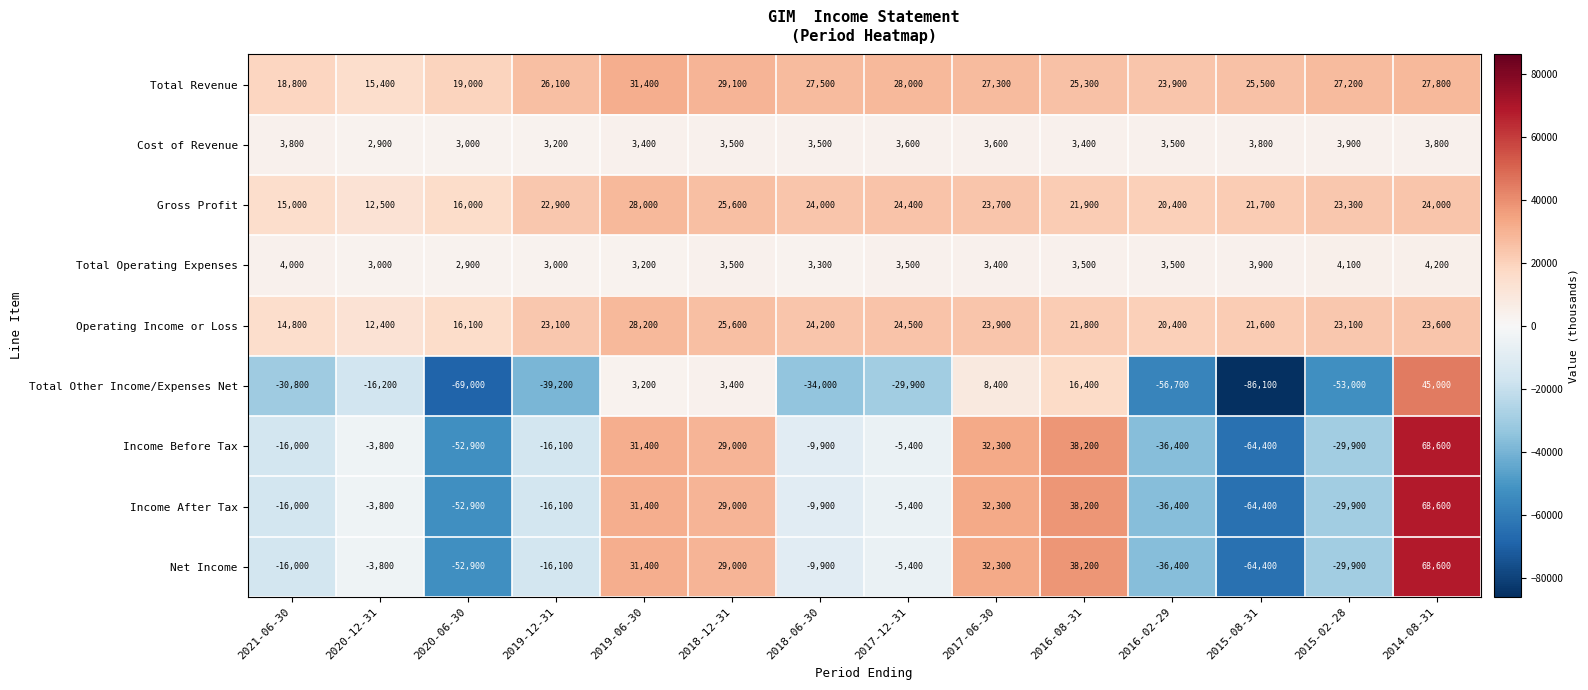

Rank the categories by Income Before Tax value from highest to lowest.

2014-08-31, 2016-08-31, 2017-06-30, 2019-06-30, 2018-12-31, 2020-12-31, 2017-12-31, 2018-06-30, 2021-06-30, 2019-12-31, 2015-02-28, 2016-02-29, 2020-06-30, 2015-08-31